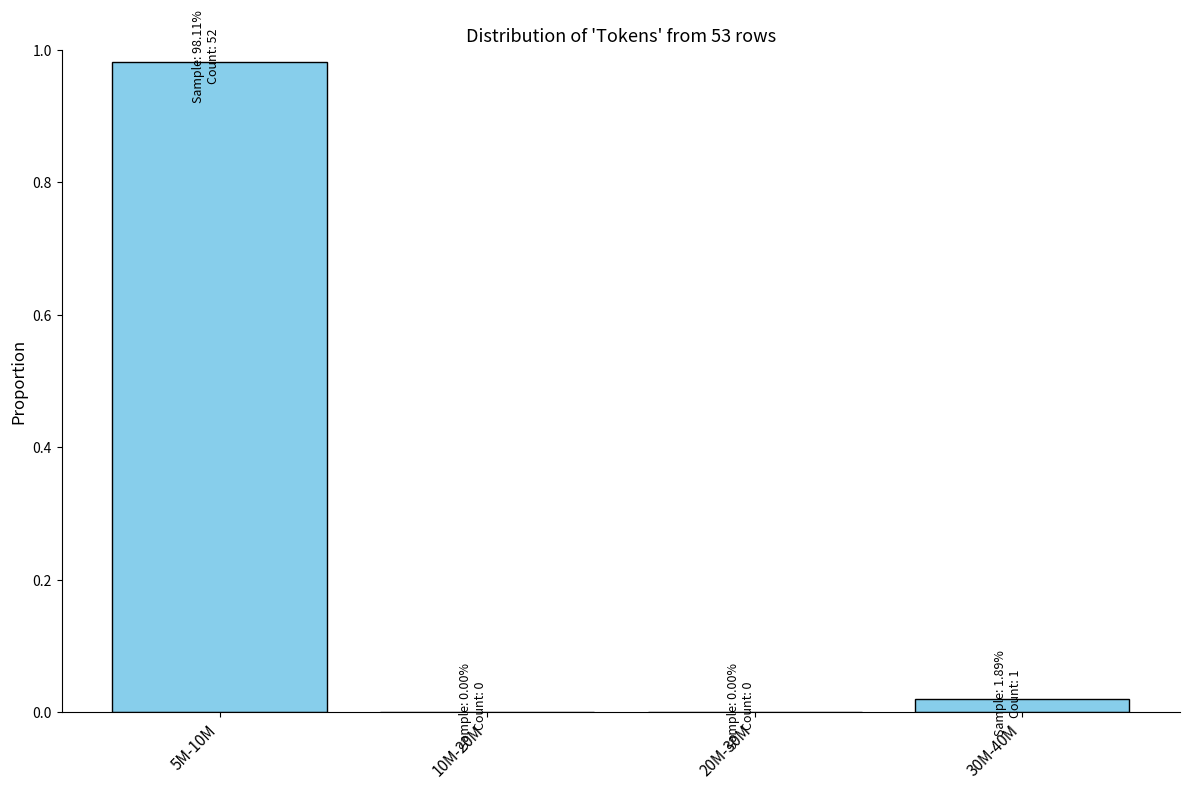

Which category has the highest value across all series?

5M-10M